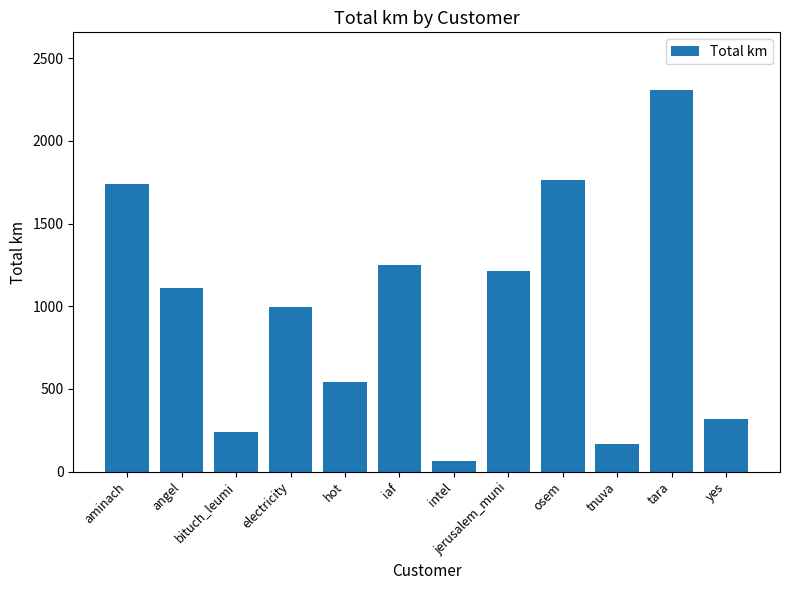

Which label corresponds to the largest value in the chart?

tara